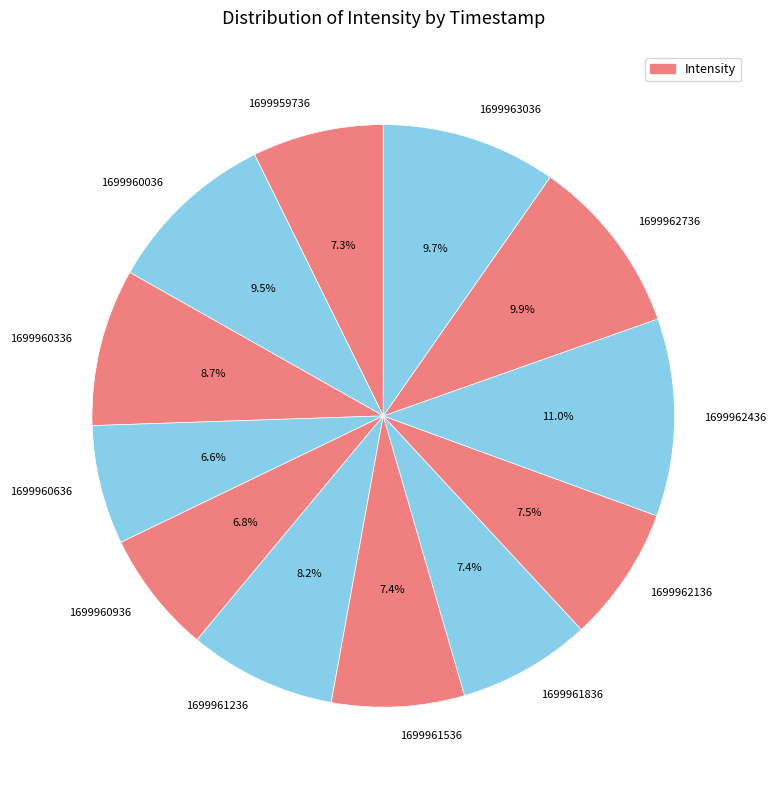

What is the ratio of the value at 1699960036 to the value at 1699962736?

1.0